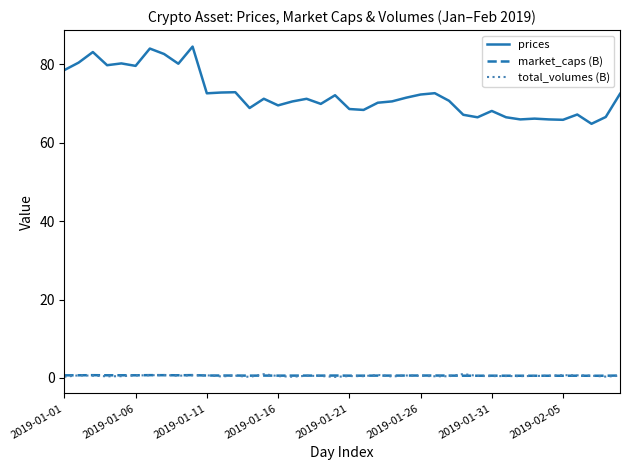

True or false: prices and market_caps (B) cross at least once.

False